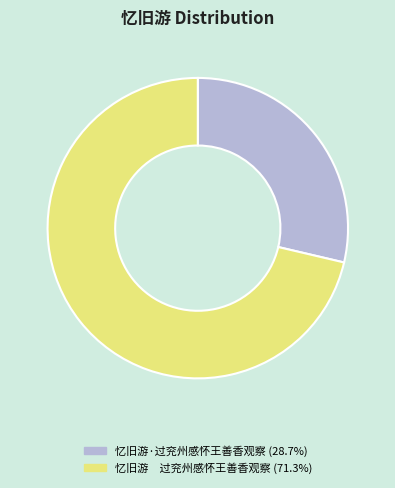

Is it true that 忆旧游·过兖州感怀王善香观察 is 29% of the pie?

True